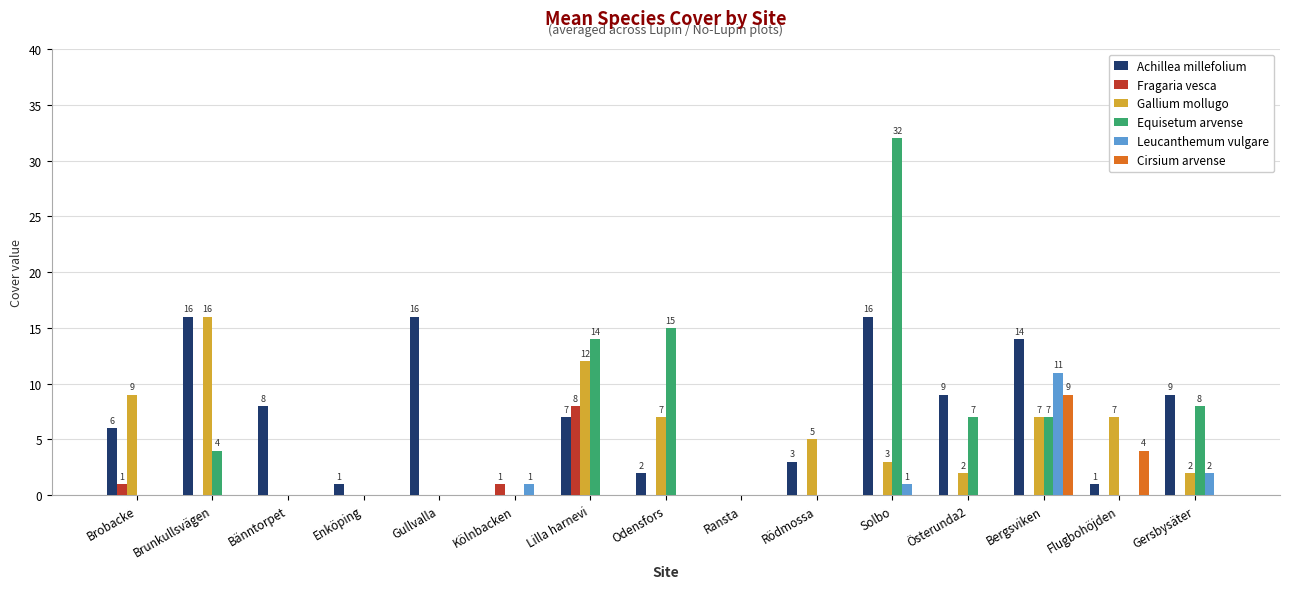

Where is Cirsium arvense nearest to the value 4?

Flugbohöjden